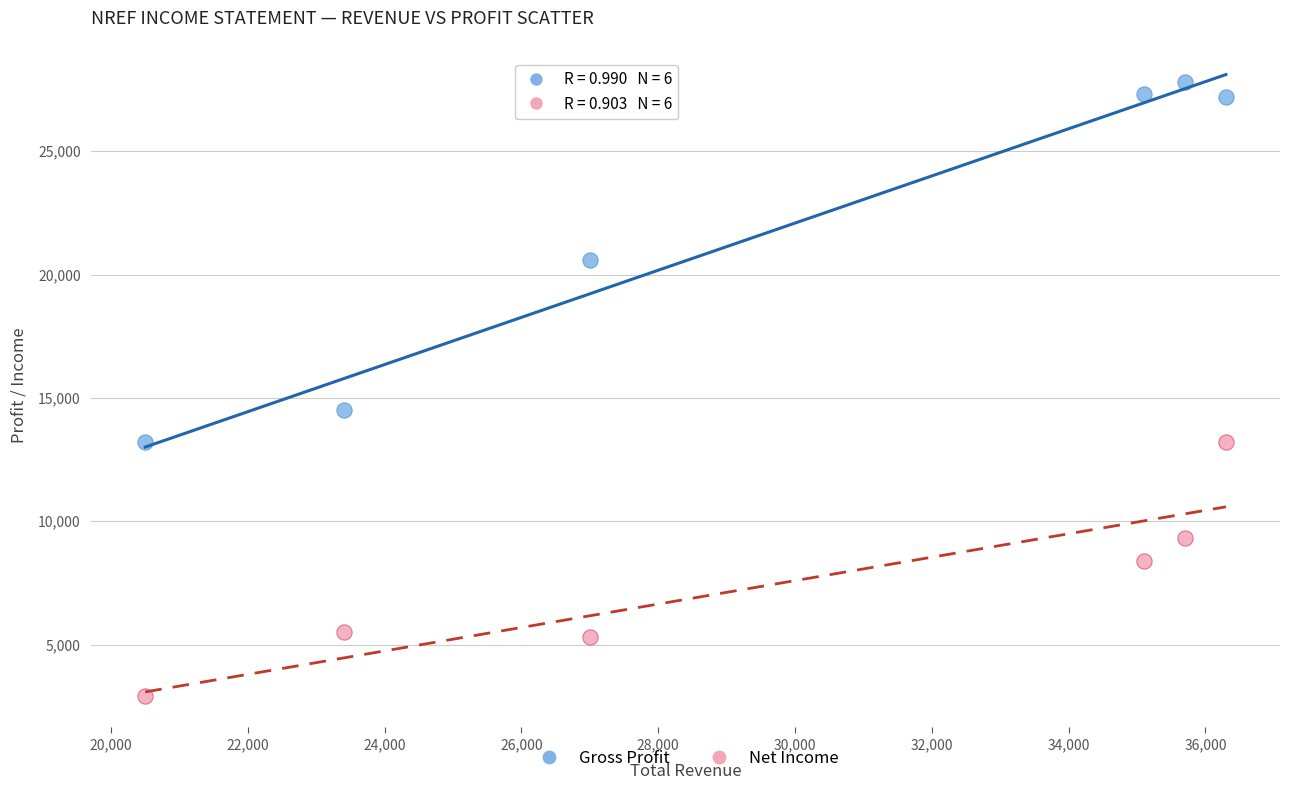

Across all series, what Y value is closest to 15350?

14500